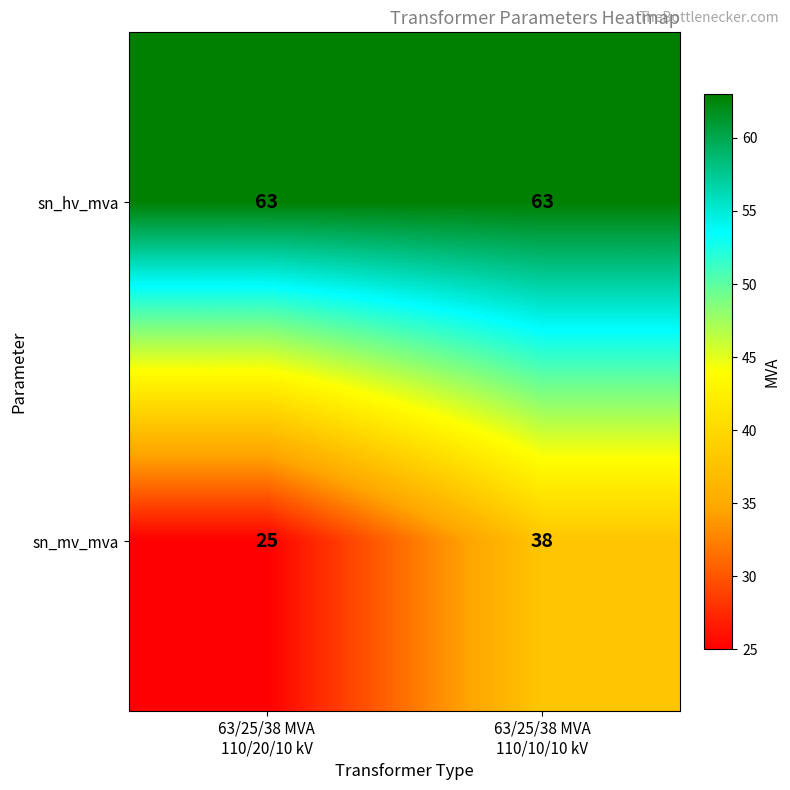

What is the highest value of the sn_hv_mva series?

63